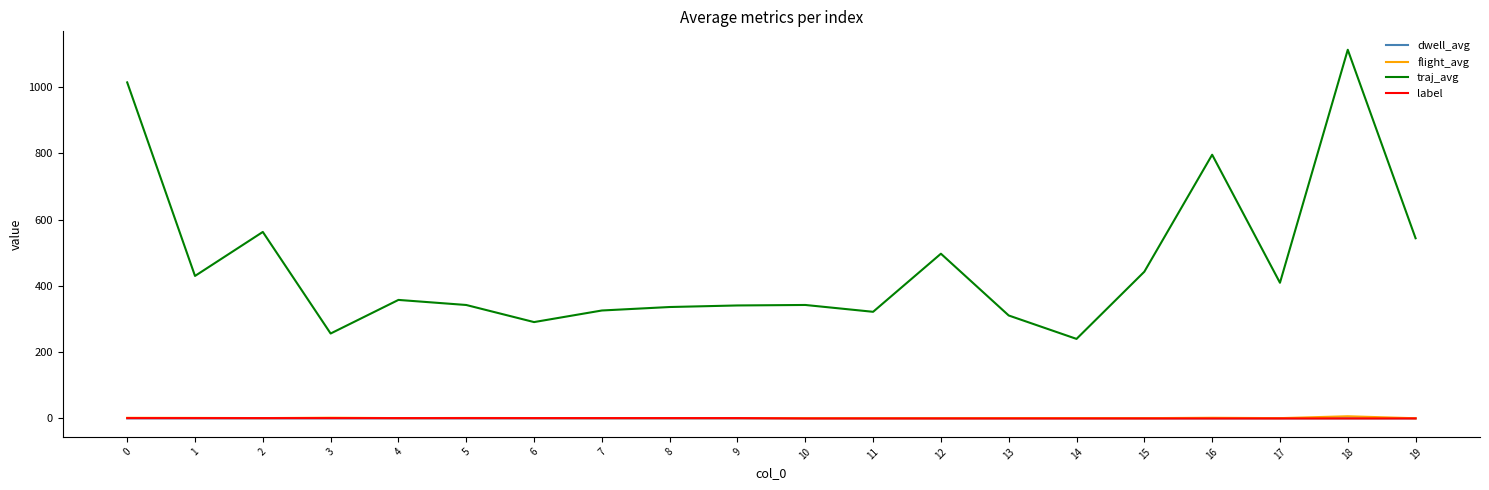

True or false: flight_avg and traj_avg cross at least once.

False